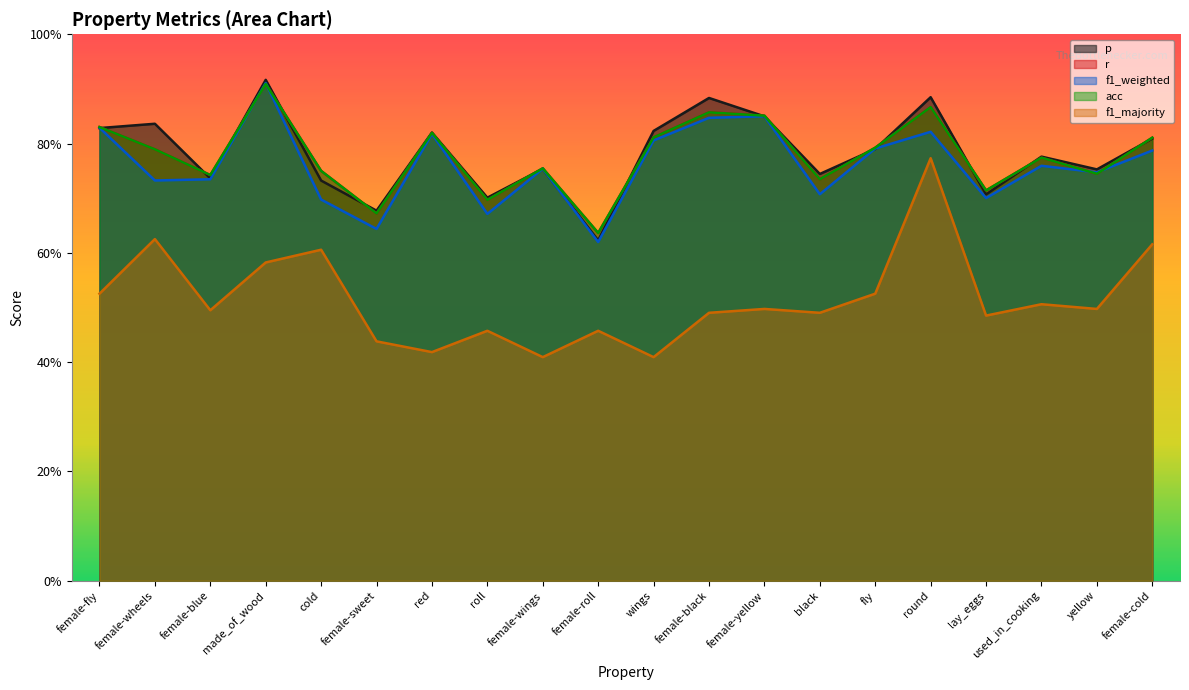

Does the chart have visible grid lines?

No